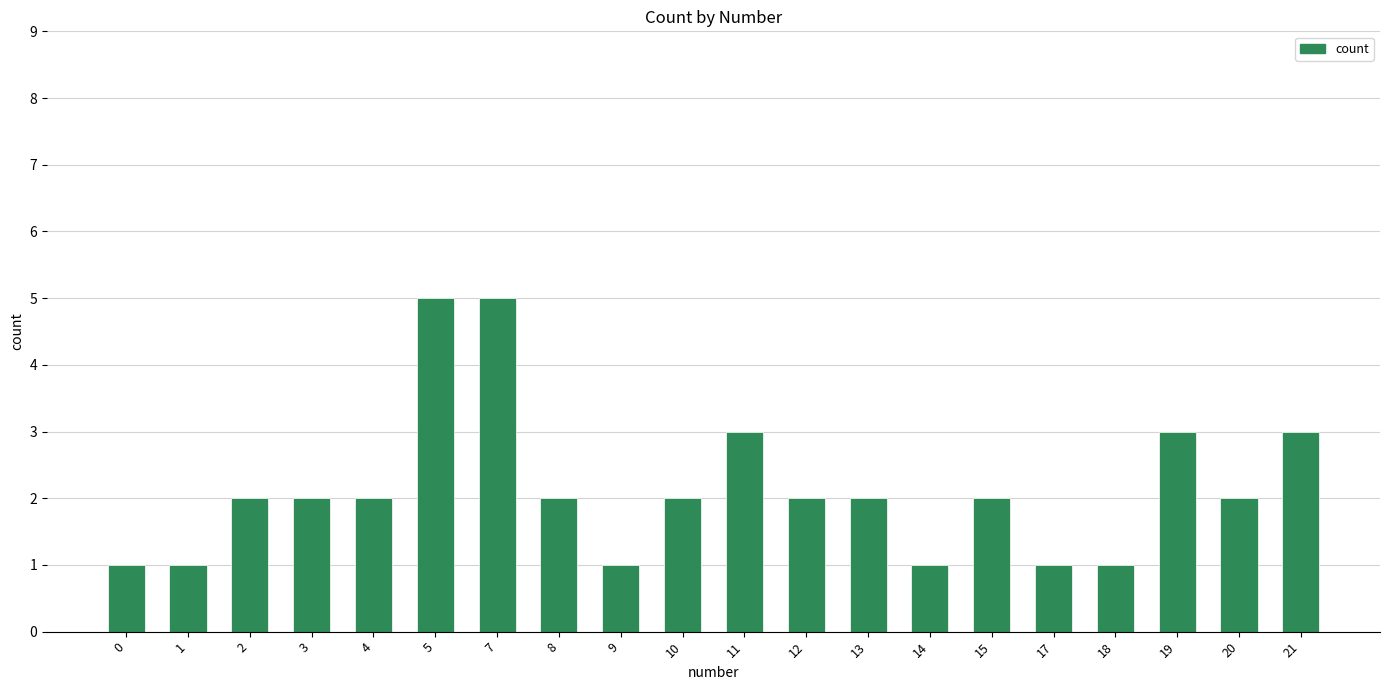

What is the change in value from 1 to 21?

+2